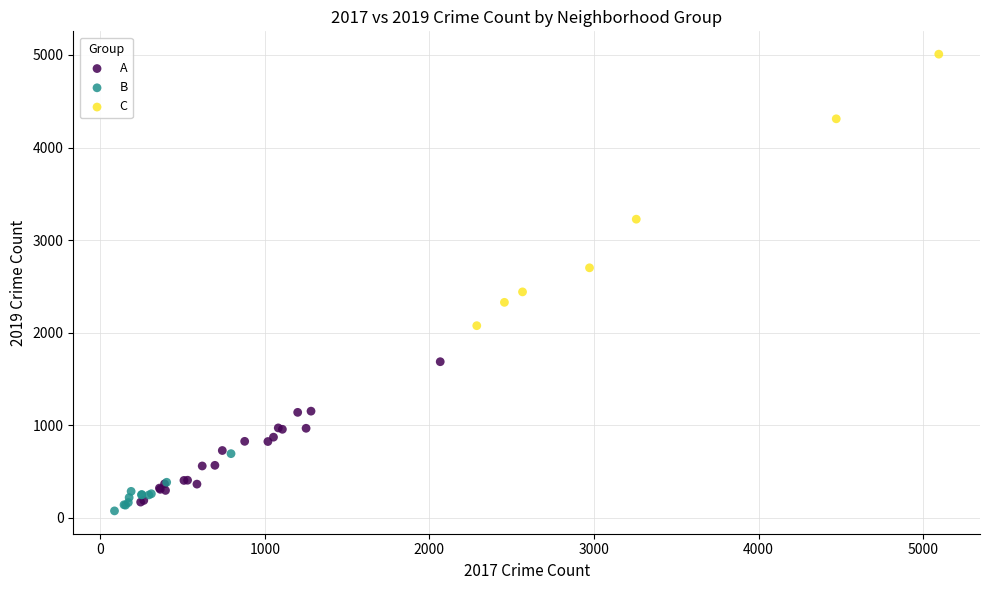

Which series has the widest spread of Y values?

C